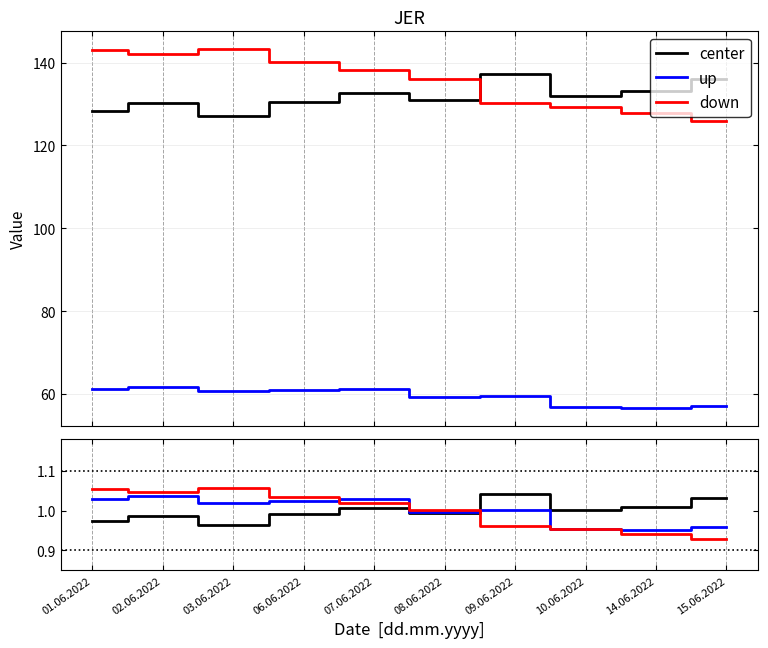

What is the total value across all series at 07.06.2022?

3.1